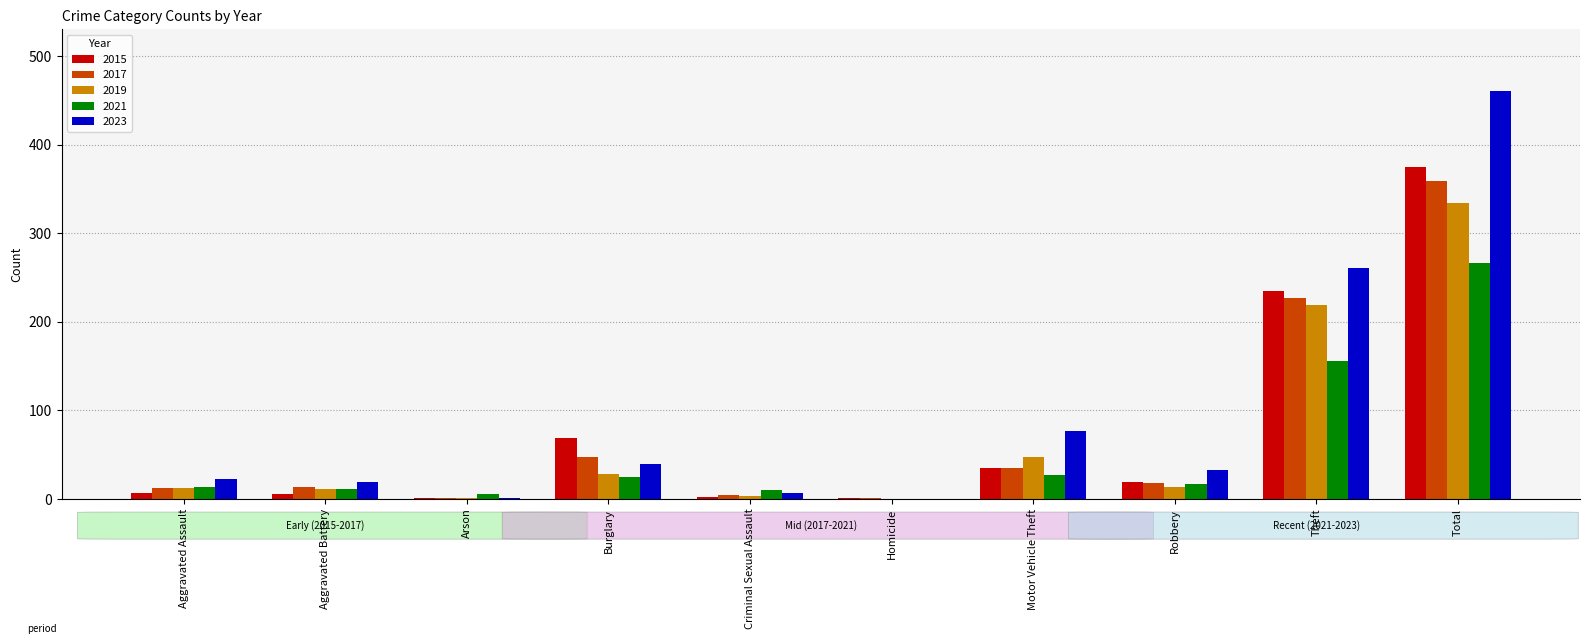

Where is 2021 nearest to the value 133?

Theft